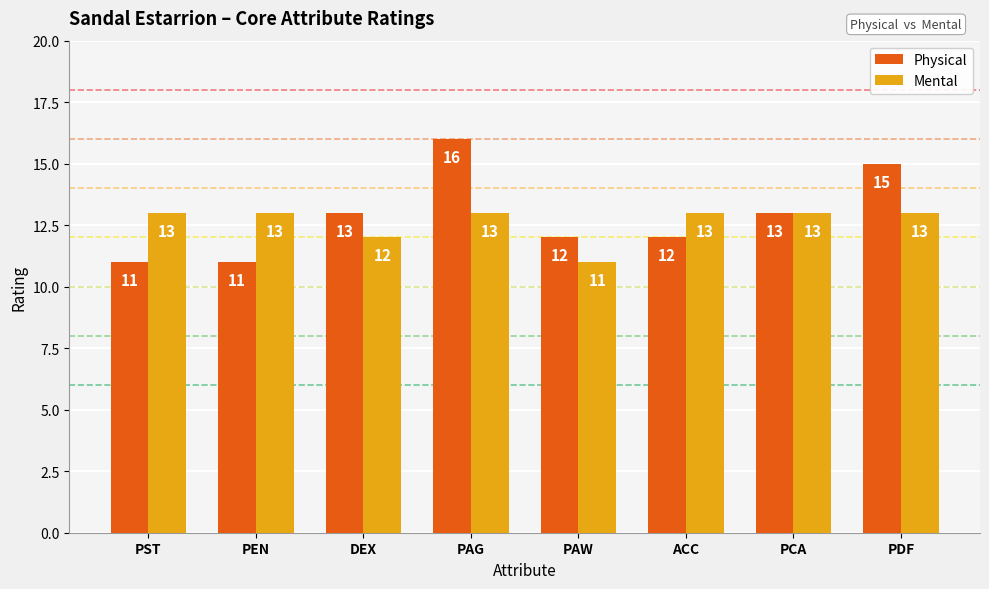

Count the Mental values in the range 13 to 14.

6